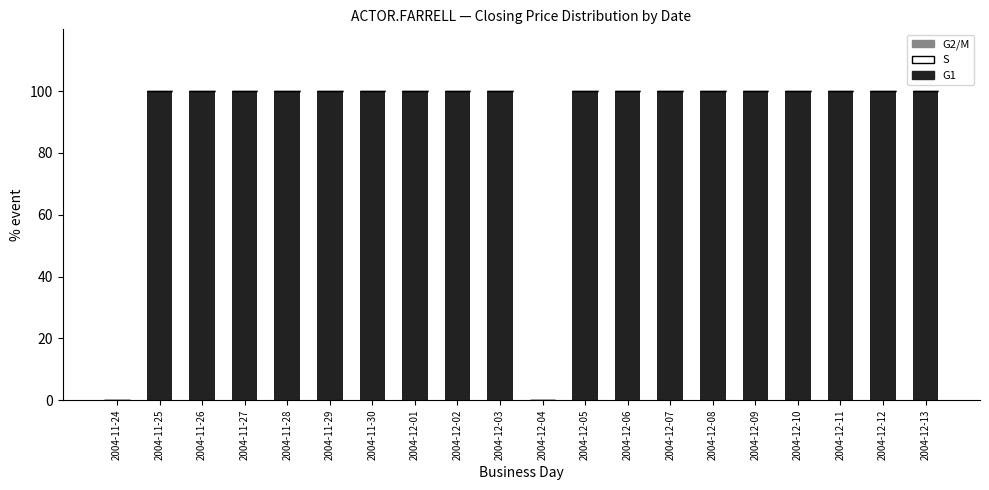

Reading right to left, extract all data points from this chart.

2004-12-13=100	2004-12-12=100	2004-12-11=100	2004-12-10=100	2004-12-09=100	2004-12-08=100	2004-12-07=100	2004-12-06=100	2004-12-05=100	2004-12-04=0	2004-12-03=100	2004-12-02=100	2004-12-01=100	2004-11-30=100	2004-11-29=100	2004-11-28=100	2004-11-27=100	2004-11-26=100	2004-11-25=100	2004-11-24=0